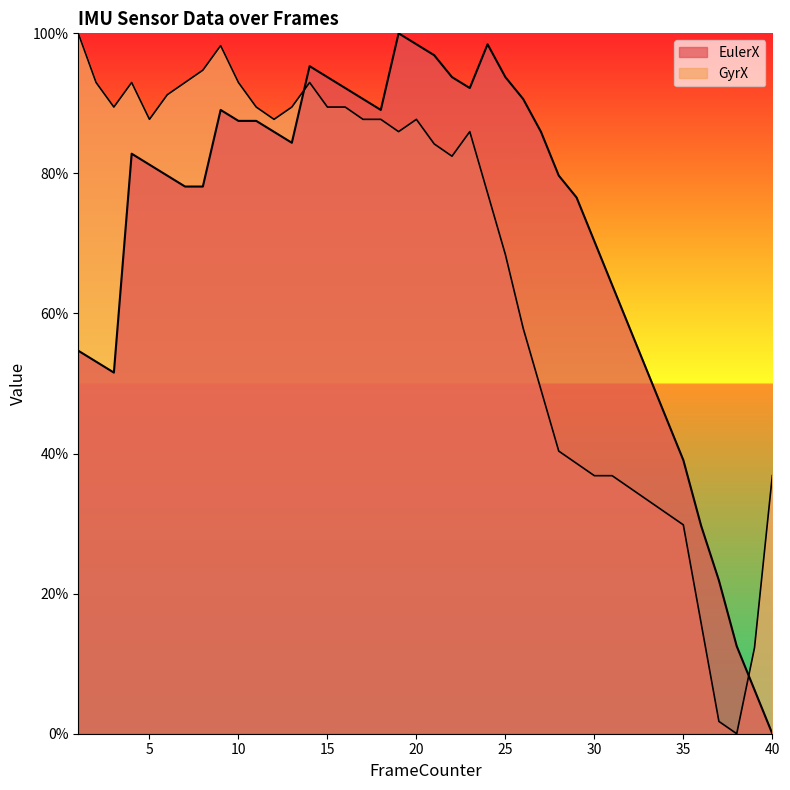

What is the total value across all series at 9?

187.3